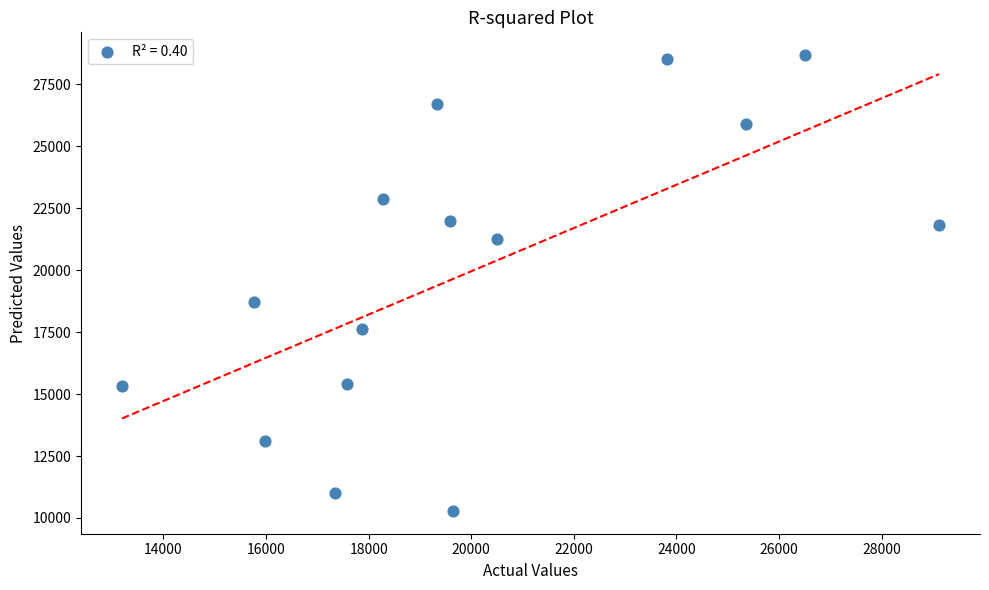

What Y value in the scatter plot is closest to 19482?

18721